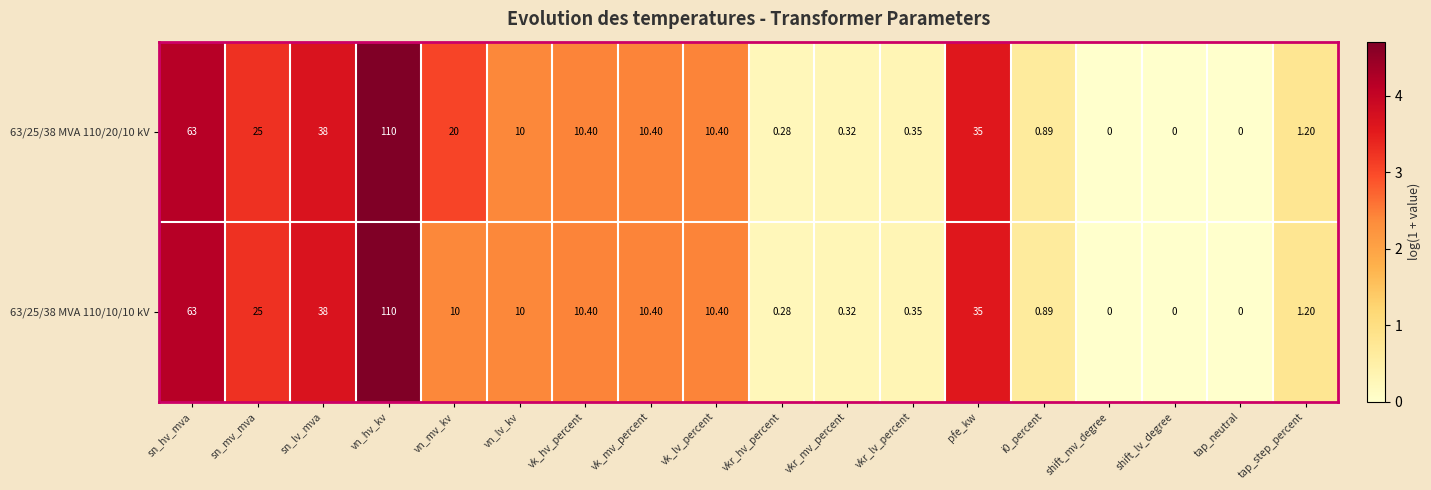

Is the value of 63/25/38 MVA 110/10/10 kV at vk_hv_percent greater than the value of 63/25/38 MVA 110/20/10 kV at vkr_mv_percent?

Yes